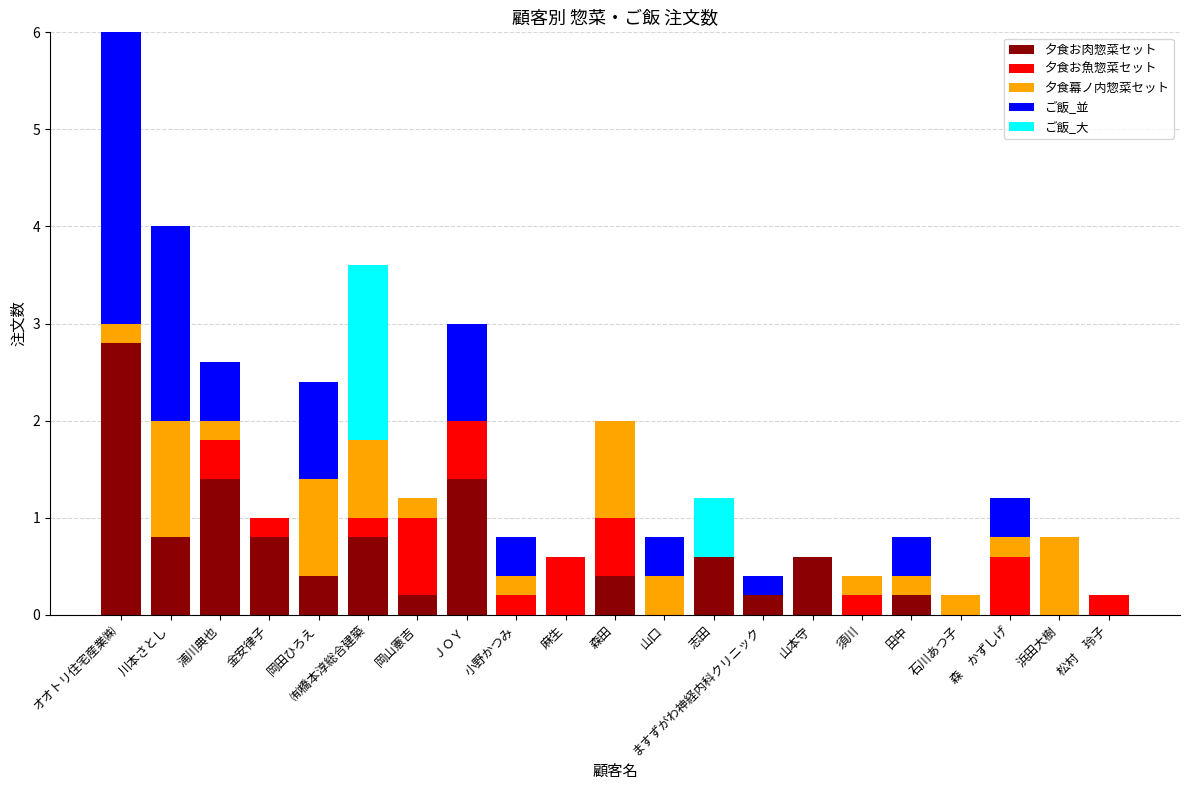

At which label does 夕食お肉惣菜セット reach its peak?

オオトリ住宅産業㈱